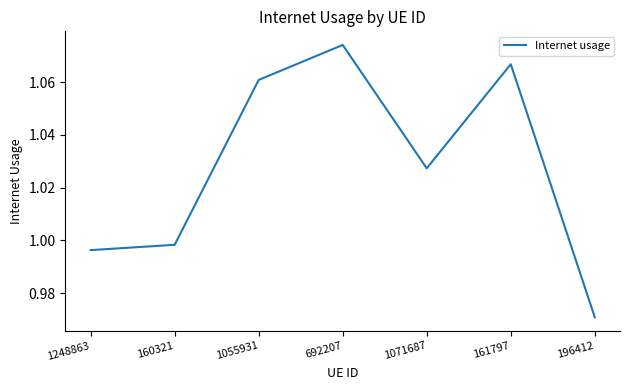

What position from the left is 196412?

7